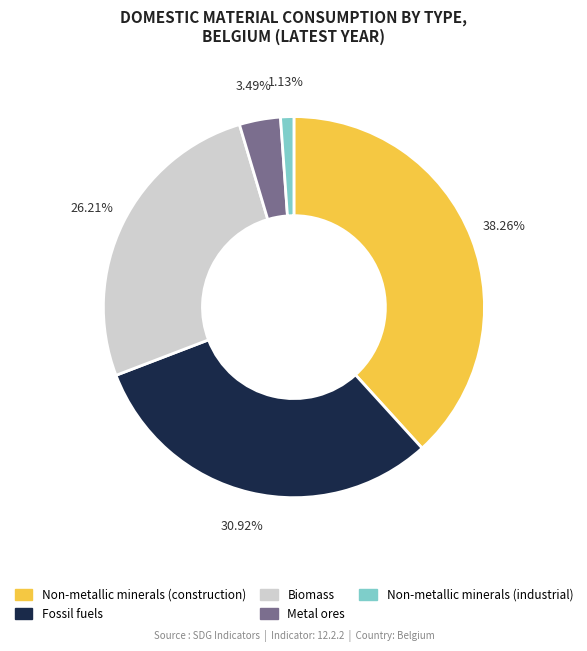

Between Biomass and Non-metallic minerals (industrial), which is larger?

Biomass